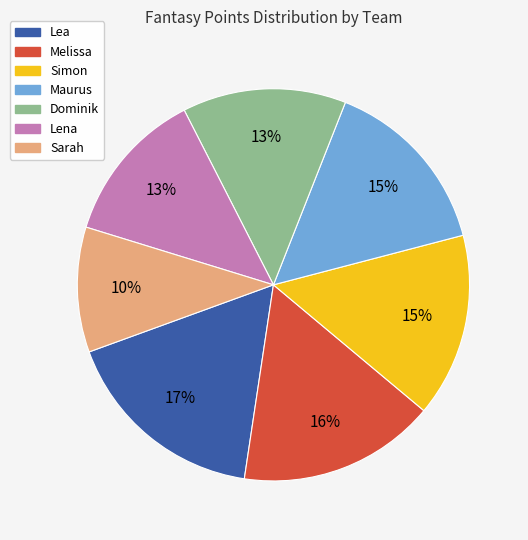

Is it true that Melissa is 2% of the pie?

False